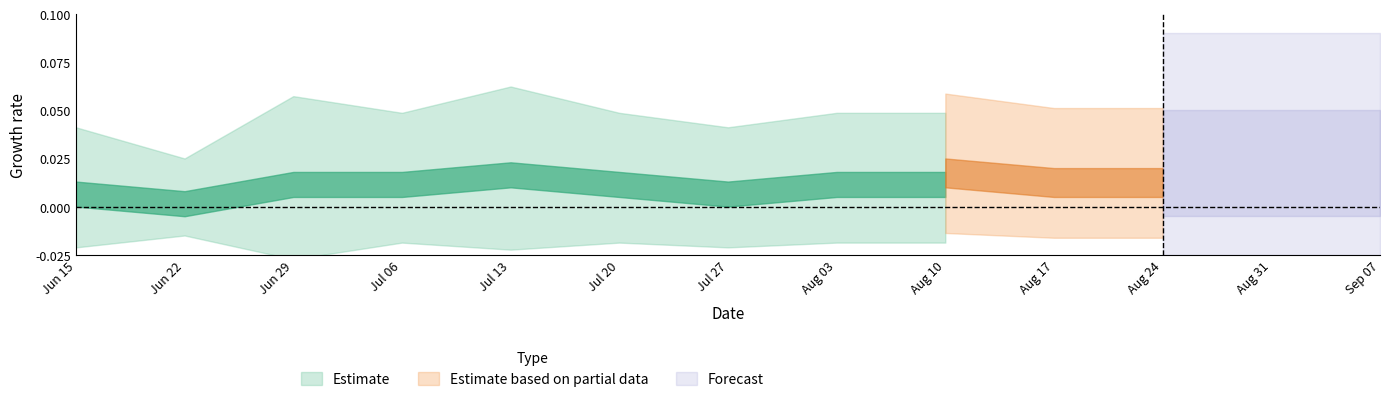

What is the label of the 10th point from the right?

2020-07-06